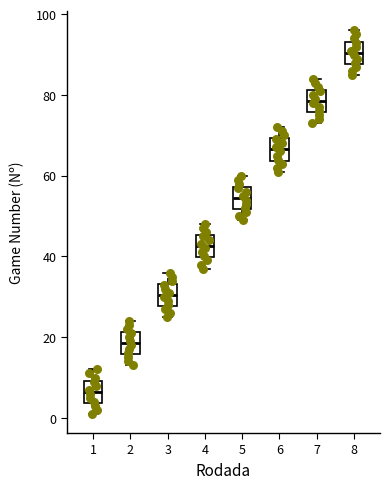

Reading left to right, read every box against the y-axis: the position of its median line, the range the box covers, and the ends of its whiskers. The values are not printed on the chart, so give them approximately, as read against the axis.

1: median 6, box 4 to 10, whiskers 2 to 12
2: median 18, box 16 to 22, whiskers 14 to 24
3: median 30, box 28 to 34, whiskers 26 to 36
4: median 42, box 40 to 46, whiskers 38 to 48
5: median 54, box 52 to 58, whiskers 50 to 60
6: median 66, box 64 to 70, whiskers 62 to 72
7: median 78, box 76 to 82, whiskers 74 to 84
8: median 90, box 88 to 94, whiskers 86 to 96